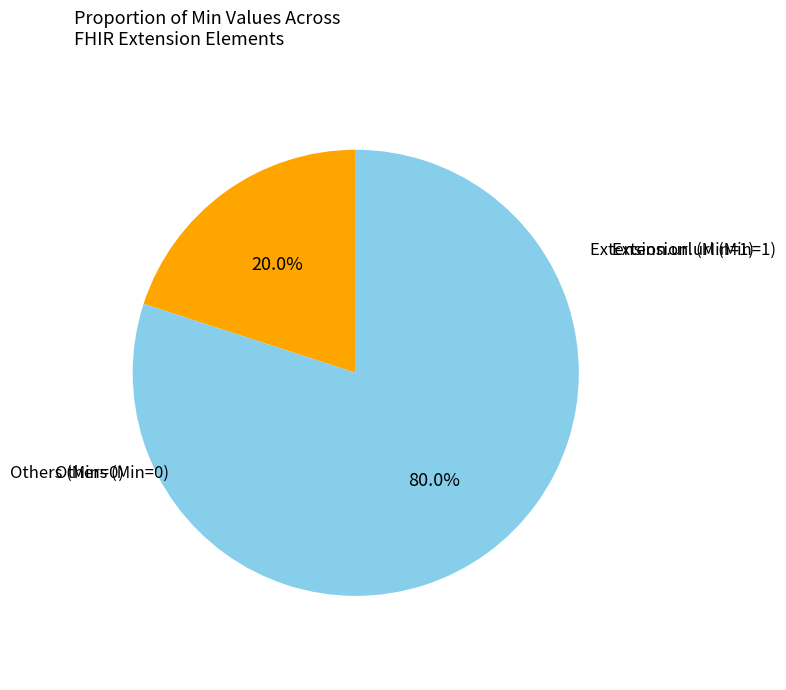

Does any single category account for the majority?

Yes